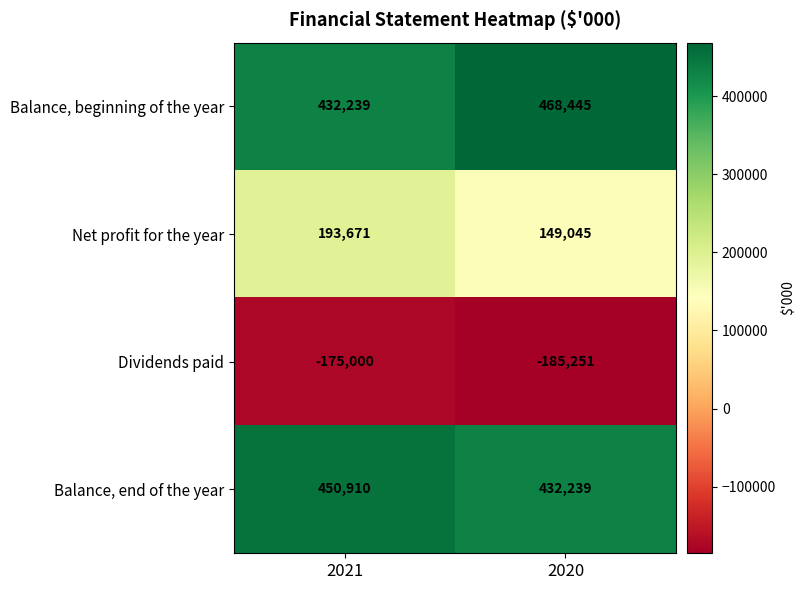

How many data points does each series have?

2